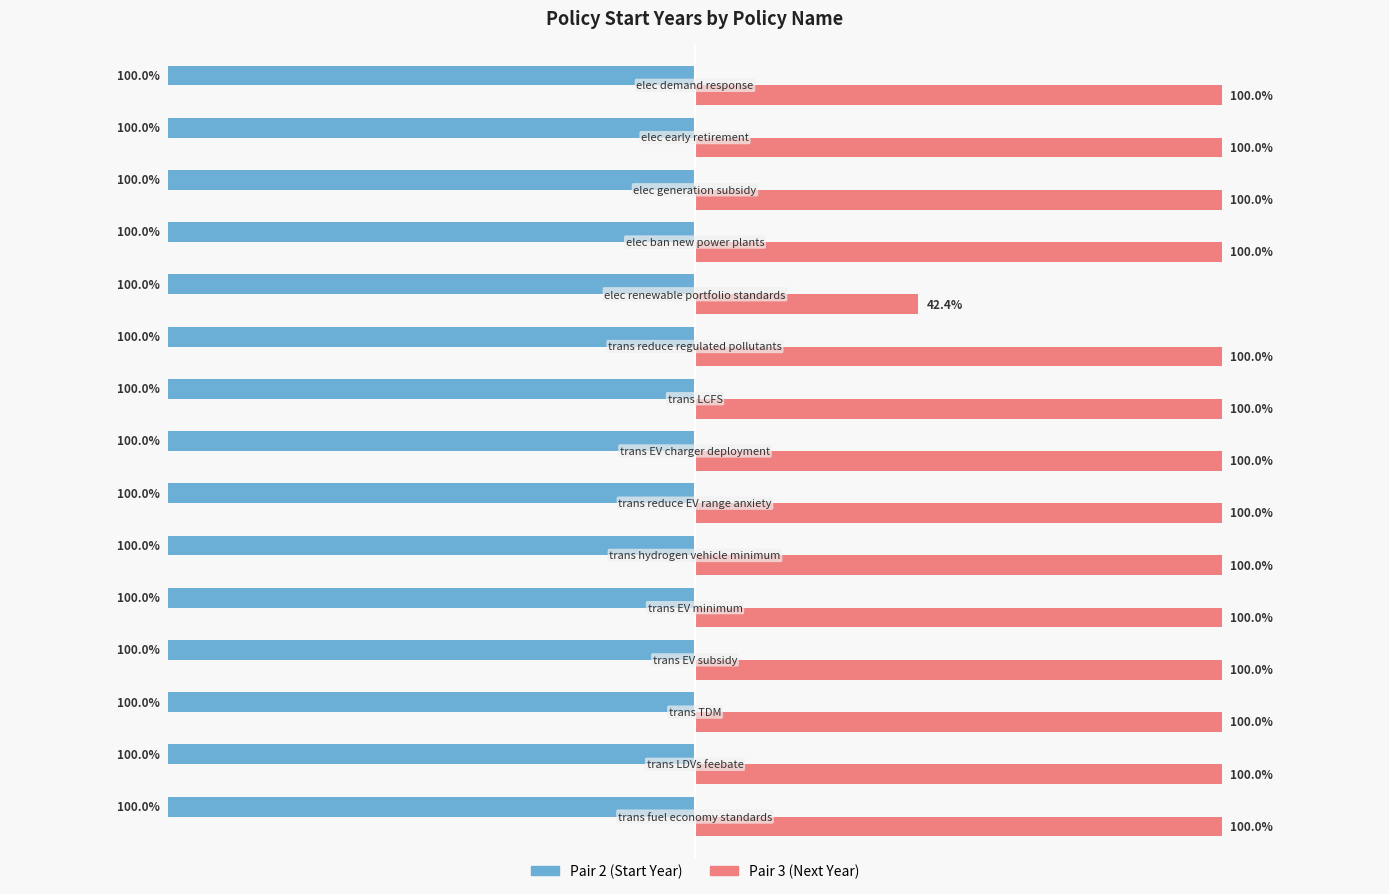

List the series in order of their peak value, lowest first.

Pair 2 (Start Year), Pair 3 (Next Year)